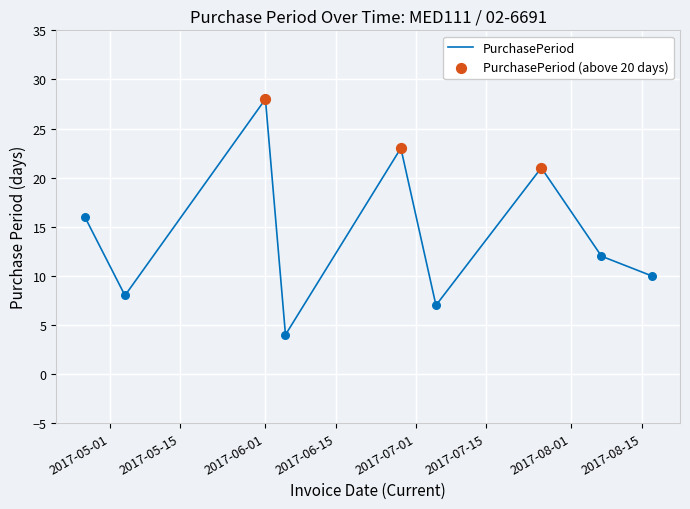

What is the smallest value displayed?

4